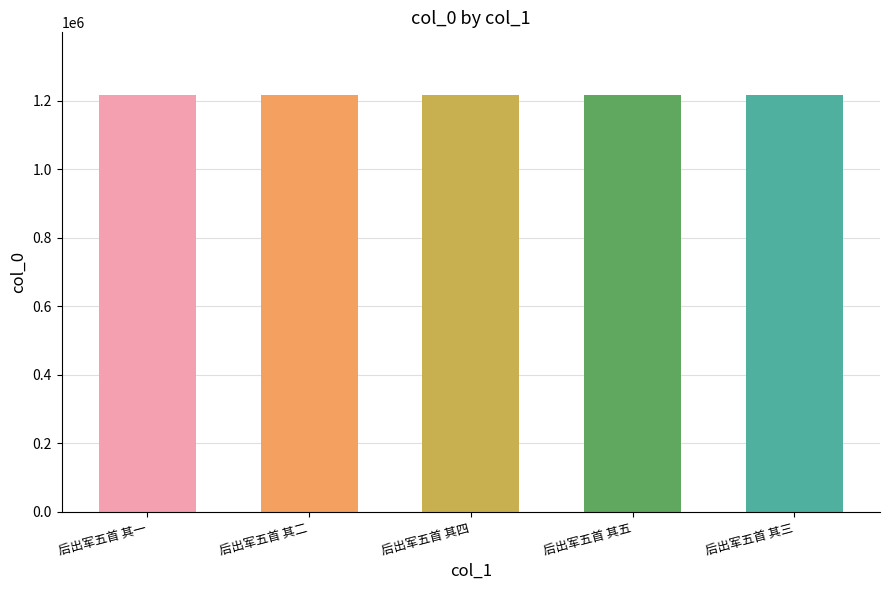

Where does the data first go above 1216567?

后出军五首 其四